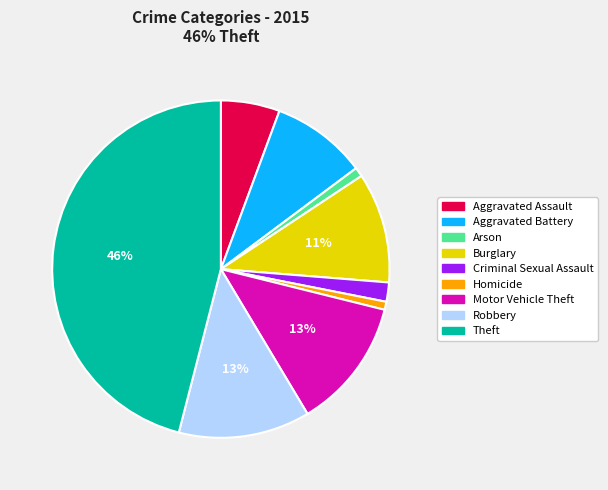

Combined, do Theft and Robbery account for over 50%?

Yes